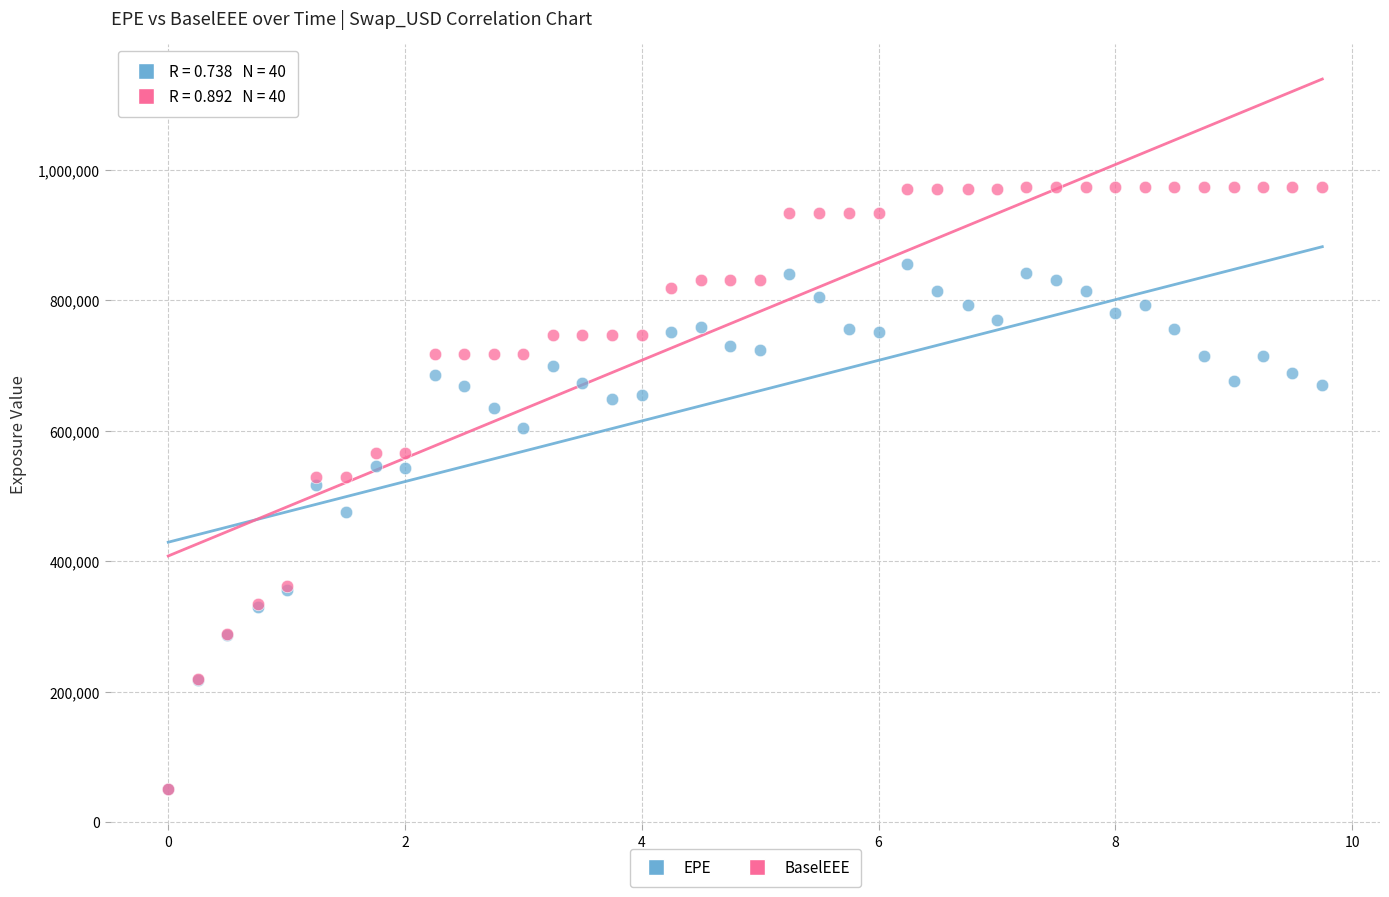

What are all the series names shown in the legend?

EPE, BaselEEE